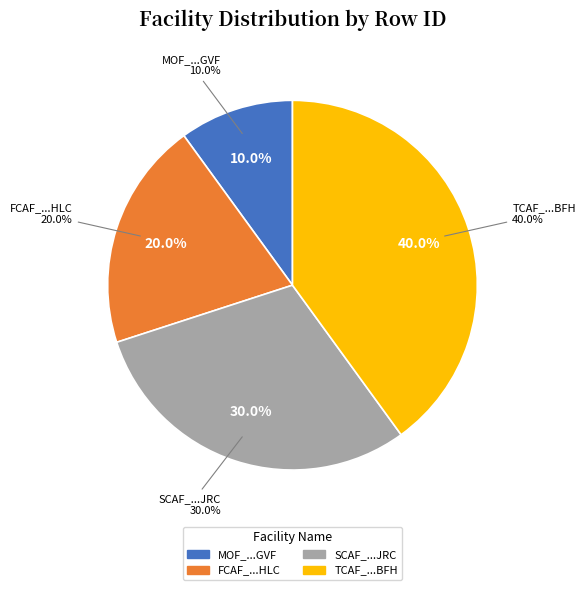

Combined, what portion of the pie is TCAF_12092020195043BFH and MOF_12092020192849GVF?

50.0%